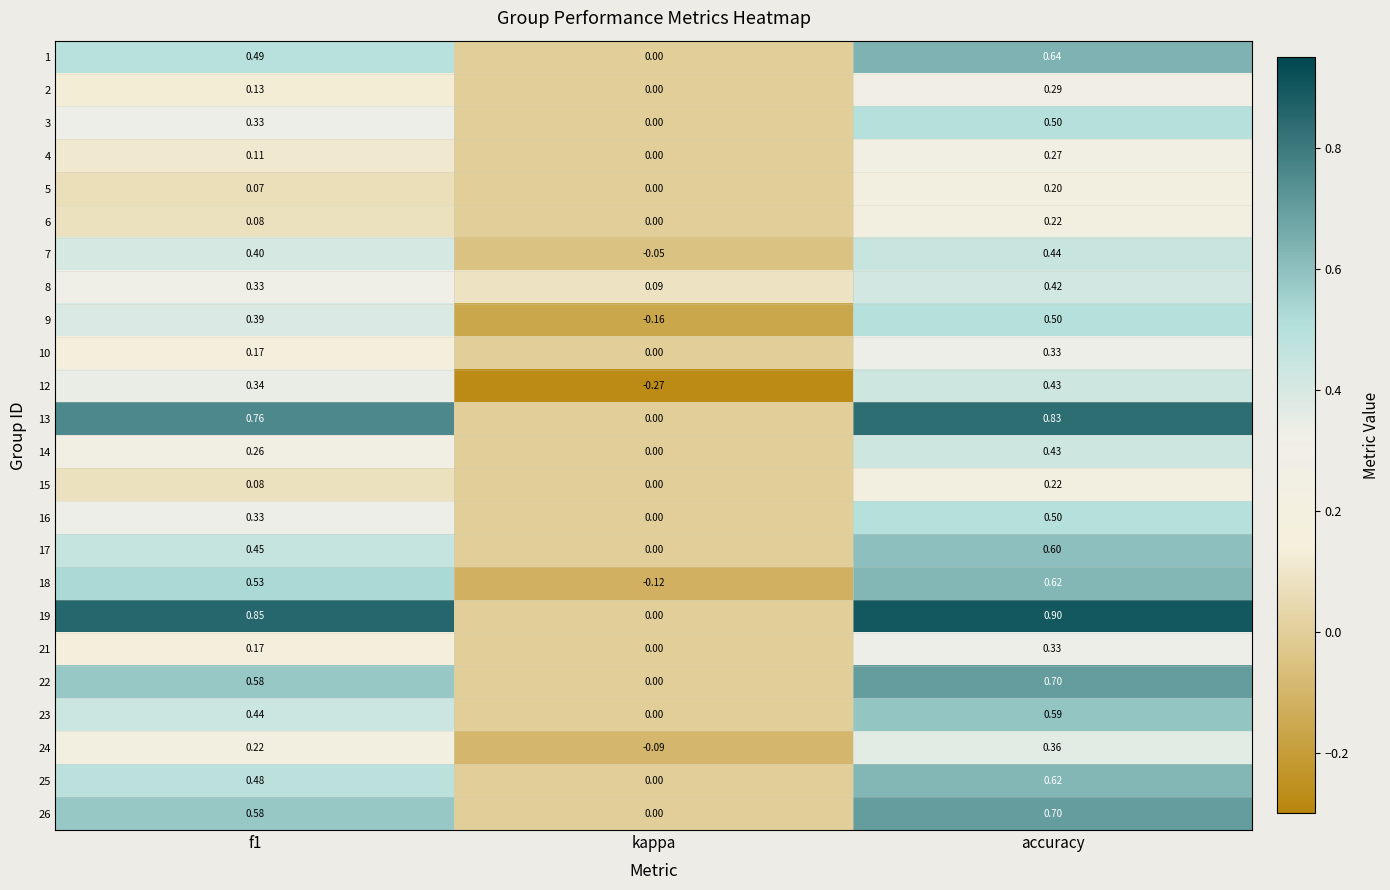

At which label is 26 closest to 0?

kappa